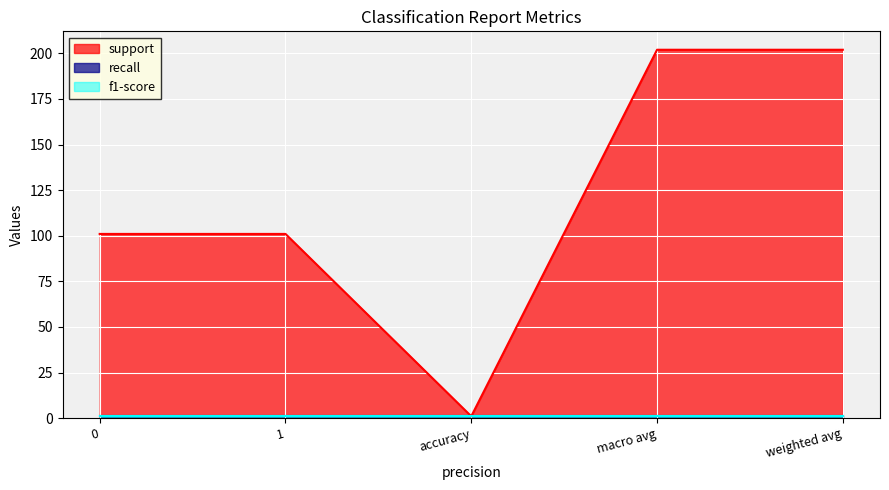

Which series has the largest range (max minus min)?

support